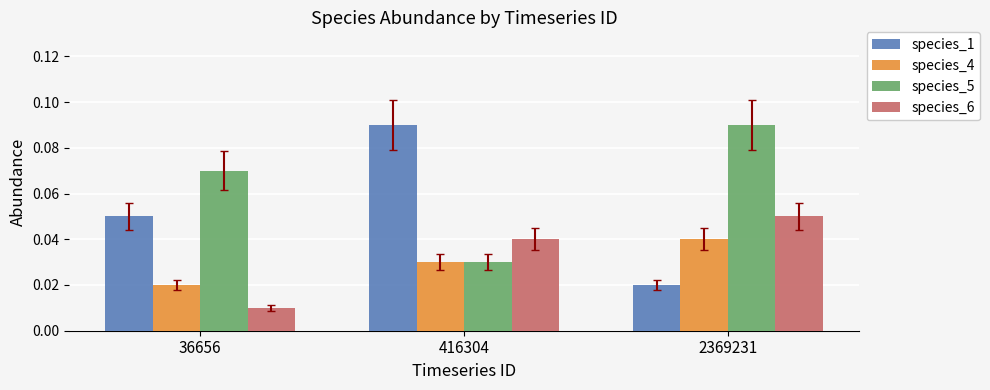

Rank the series at 2369231 from lowest to highest value.

species_1, species_4, species_6, species_5